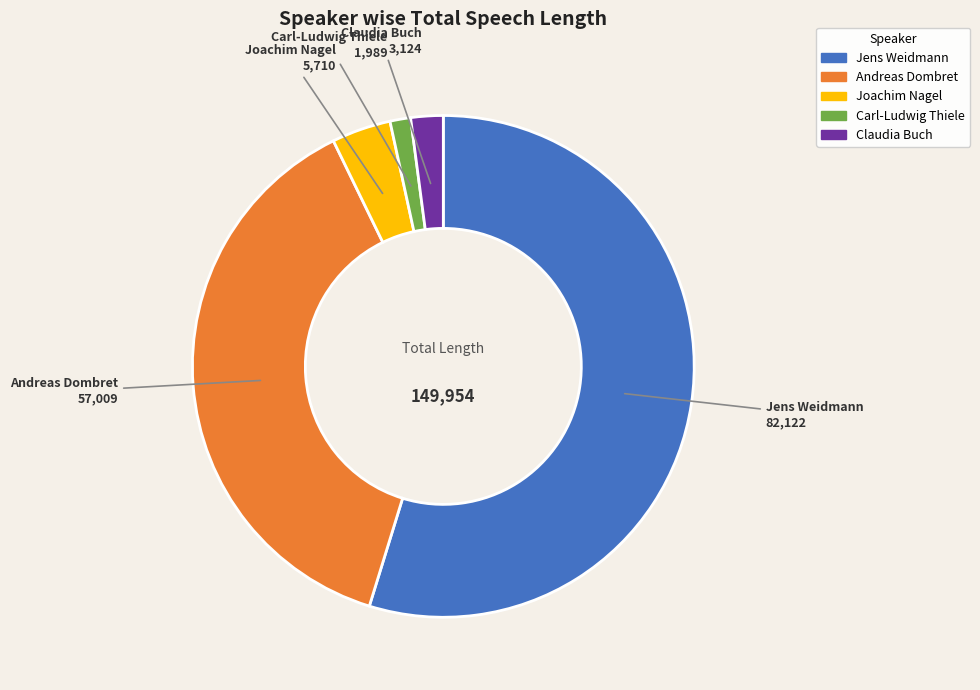

Is there any slice that represents more than half of the pie?

Yes